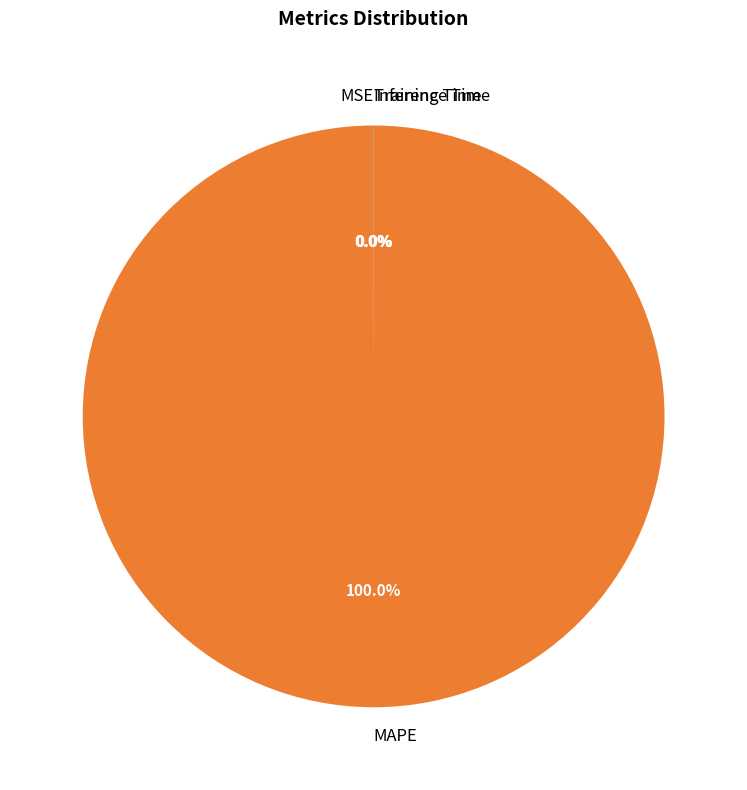

To the nearest percent, what is the average slice percentage?

25%